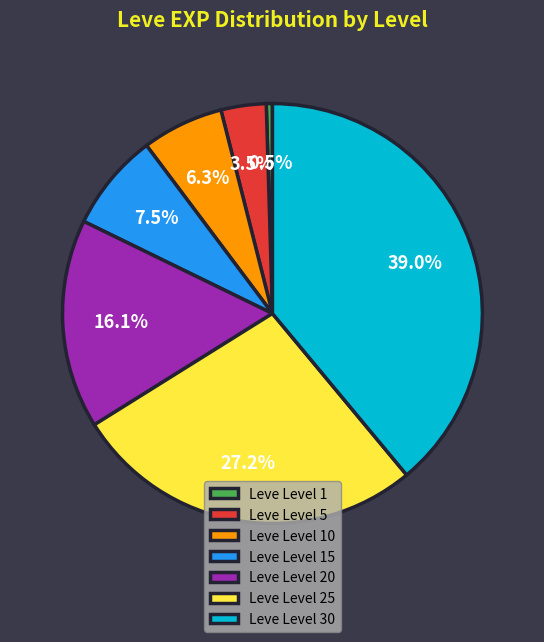

Rank the categories by value from highest to lowest.

Leve Level 30, Leve Level 25, Leve Level 20, Leve Level 15, Leve Level 10, Leve Level 5, Leve Level 1